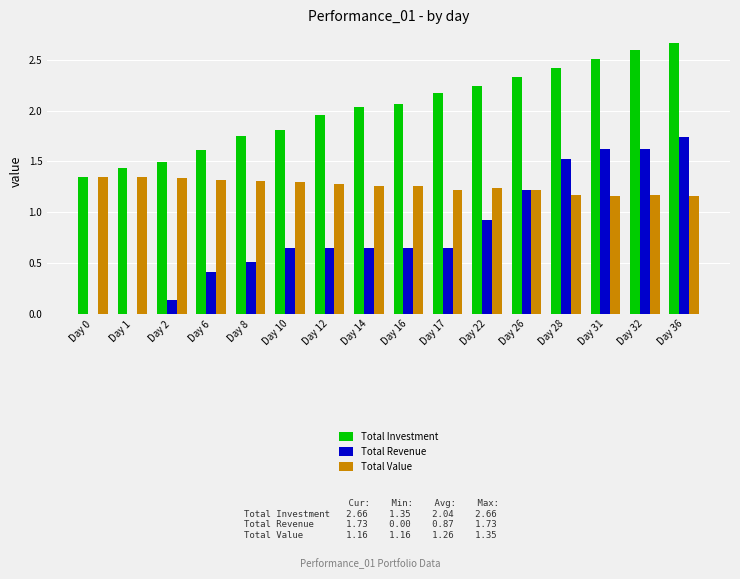

Which series changed the most between Day 1 and Day 8?

Total Revenue